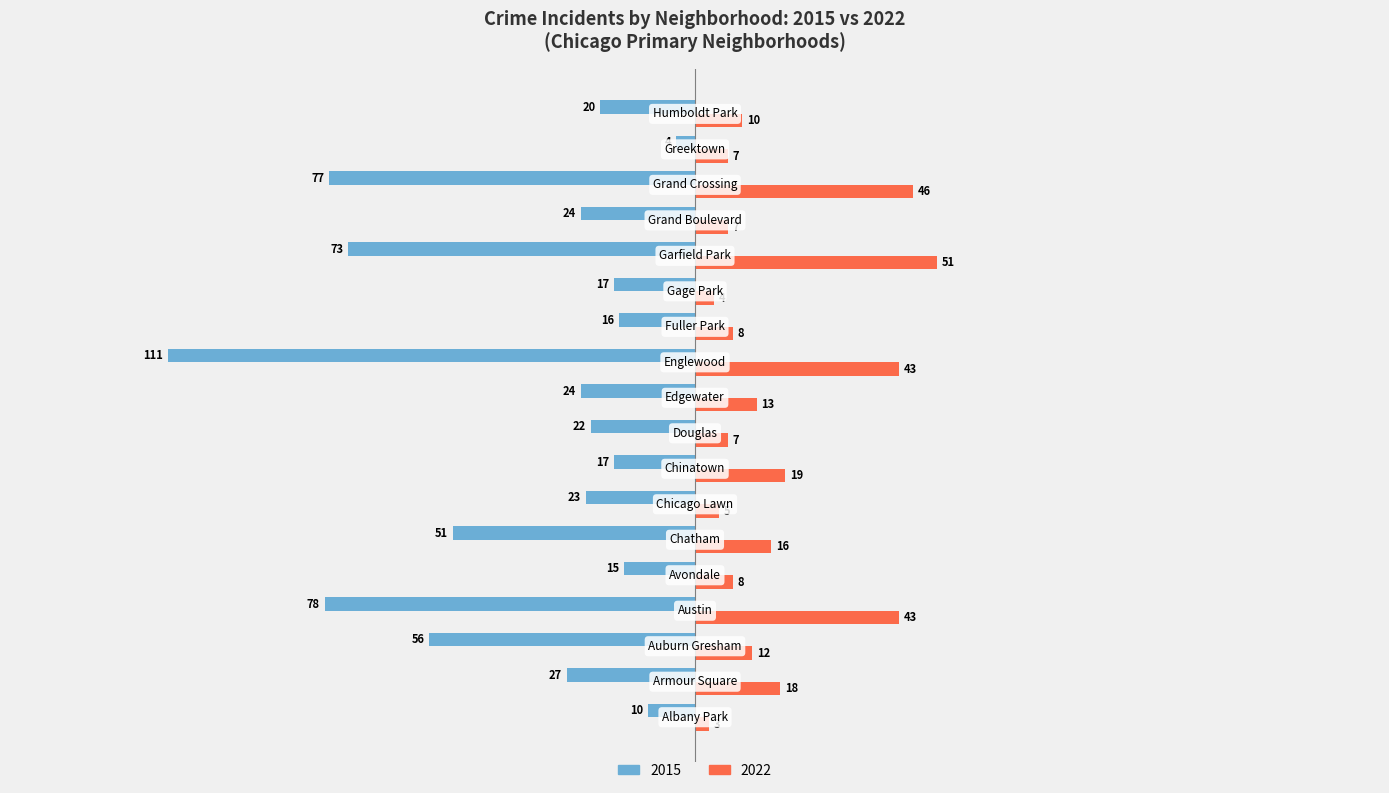

Rank the series by their maximum value, from highest to lowest.

2022, 2015